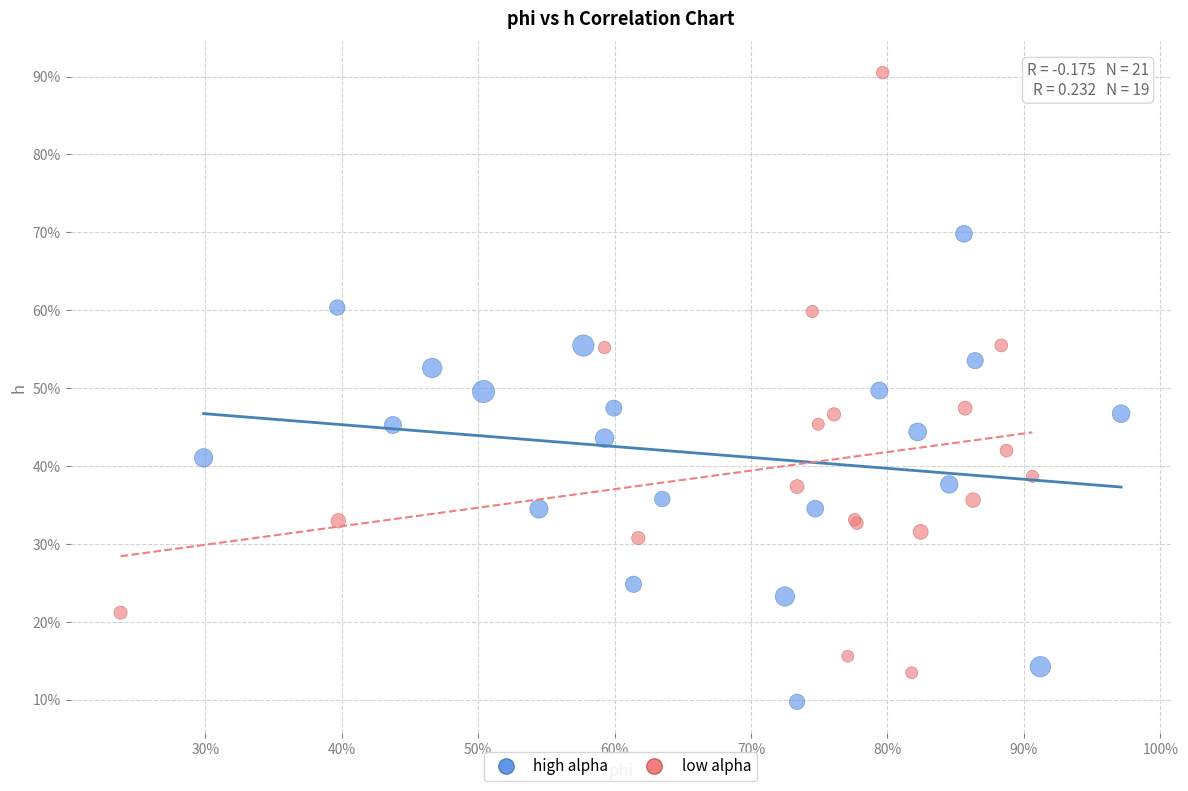

Which series has the largest Y range (max minus min)?

low alpha